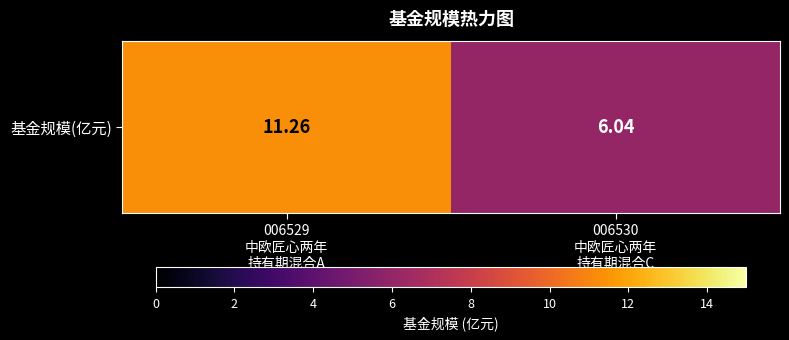

List the labels in order of value, largest first.

006529
中欧匠心两年
持有期混合A, 006530
中欧匠心两年
持有期混合C